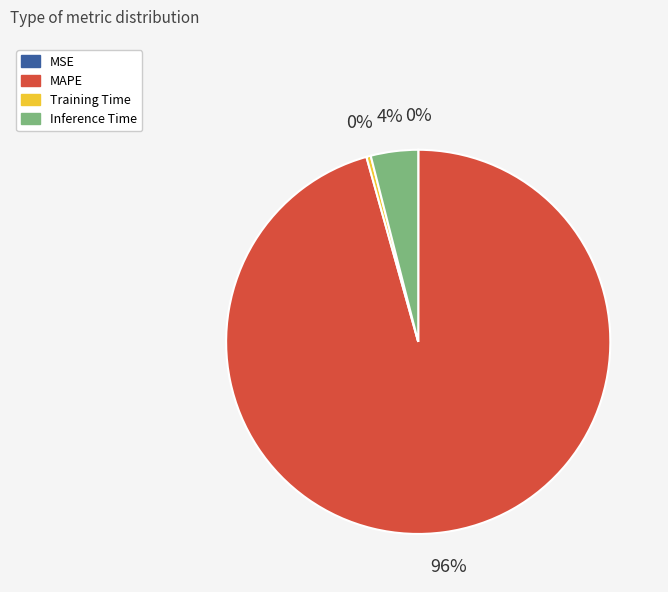

Do MAPE and Inference Time together represent more than half of the pie?

Yes